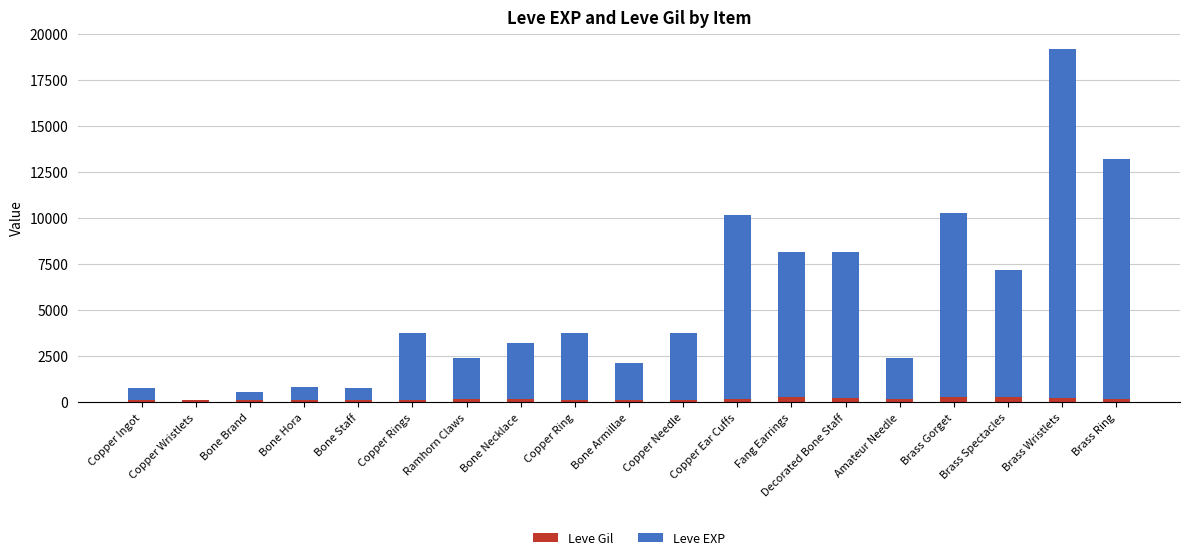

What is the sum of all Leve Gil values?

3335